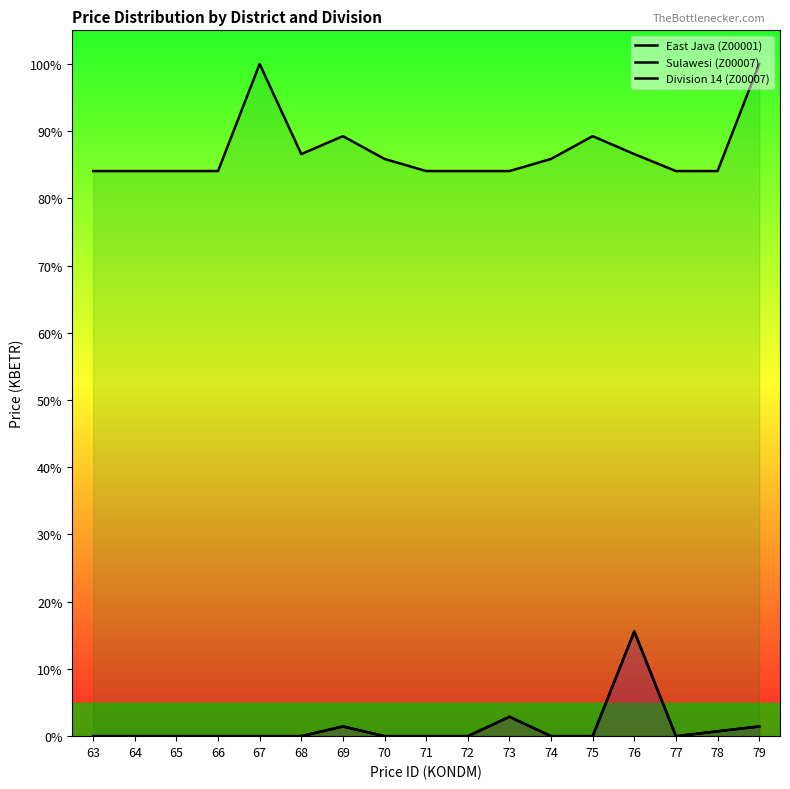

What is the total value across all series at 76?

117.7